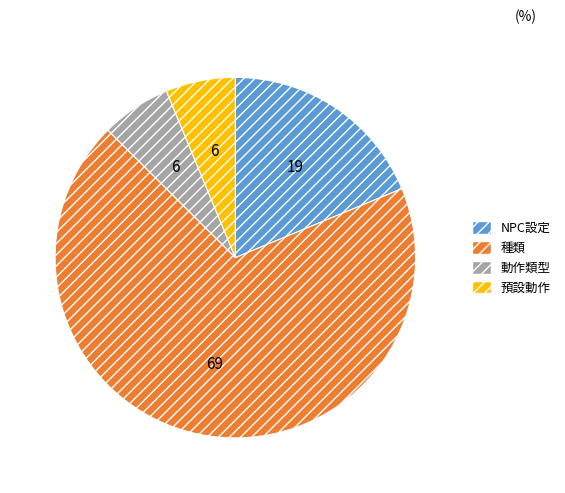

Is there any slice that represents more than half of the pie?

Yes